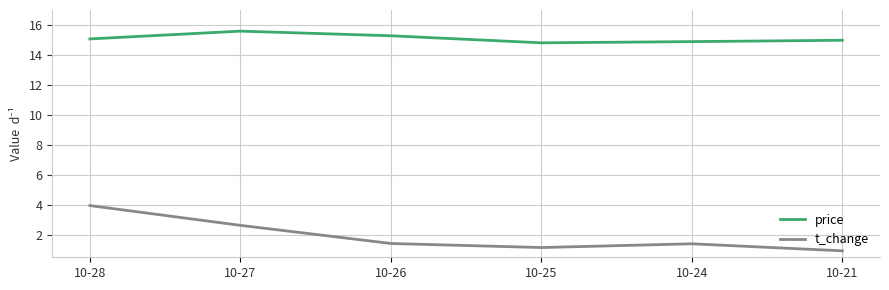

The value of price at 10-25 is 20.6. True or false?

False